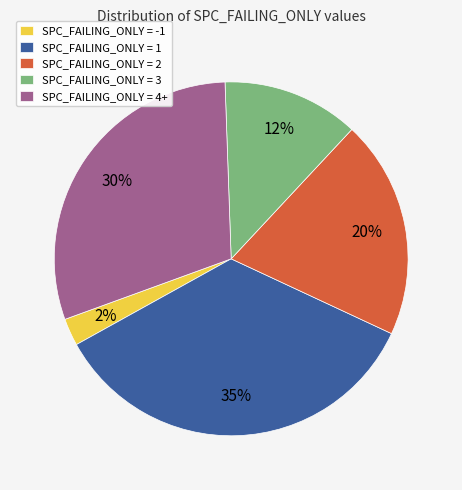

Rank the categories by value from lowest to highest.

SPC_FAILING_ONLY = -1, SPC_FAILING_ONLY = 3, SPC_FAILING_ONLY = 2, SPC_FAILING_ONLY = 4+, SPC_FAILING_ONLY = 1